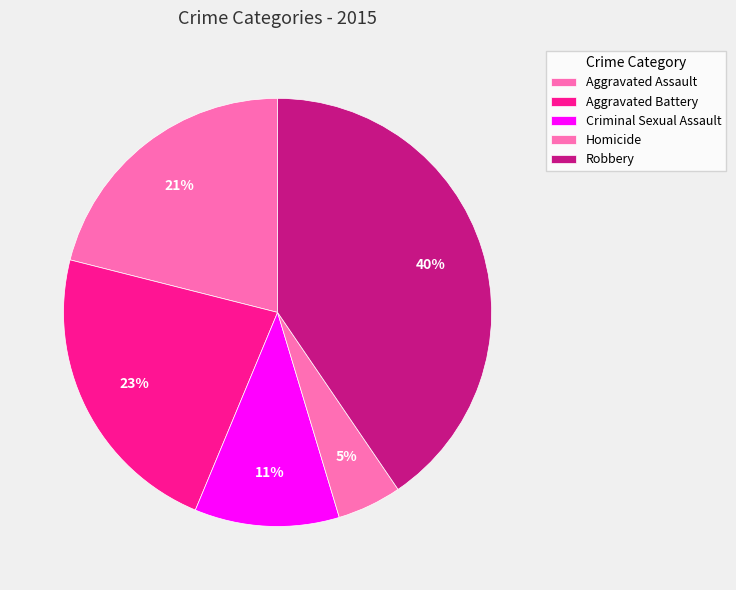

Does any single category account for the majority?

No